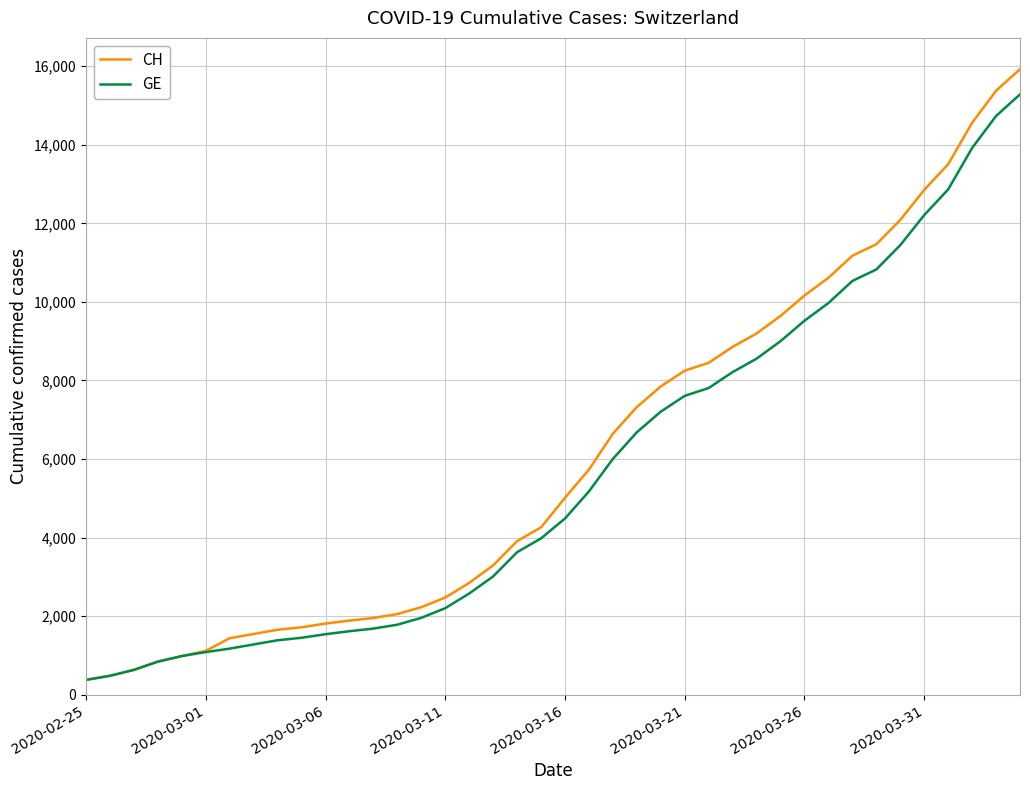

What is the greatest value displayed?

15926